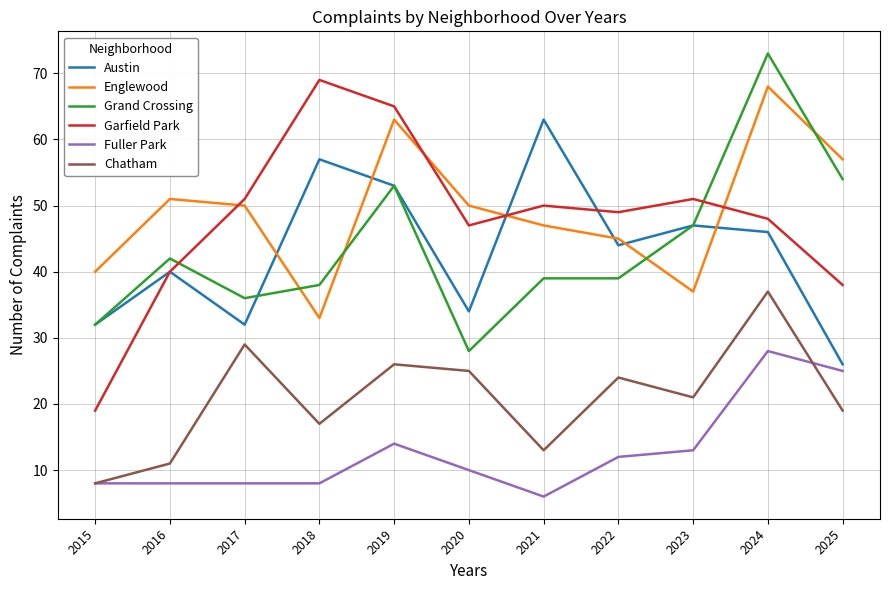

Rank the series at 2020 from highest to lowest value.

Englewood, Garfield Park, Austin, Grand Crossing, Chatham, Fuller Park